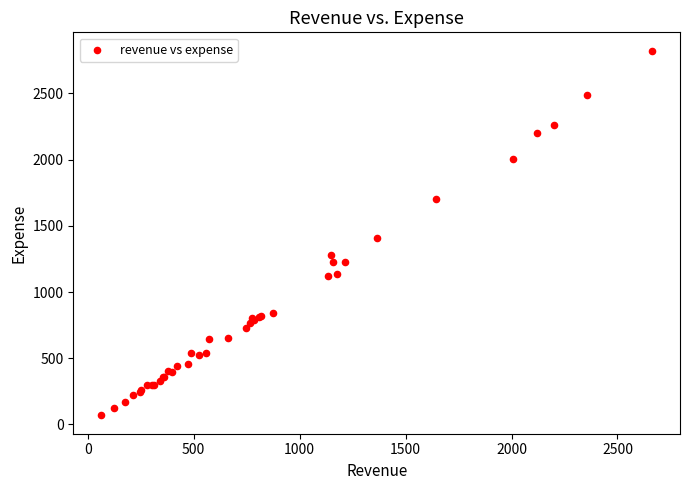

What Y value in the scatter plot is closest to 1445?

1409.5